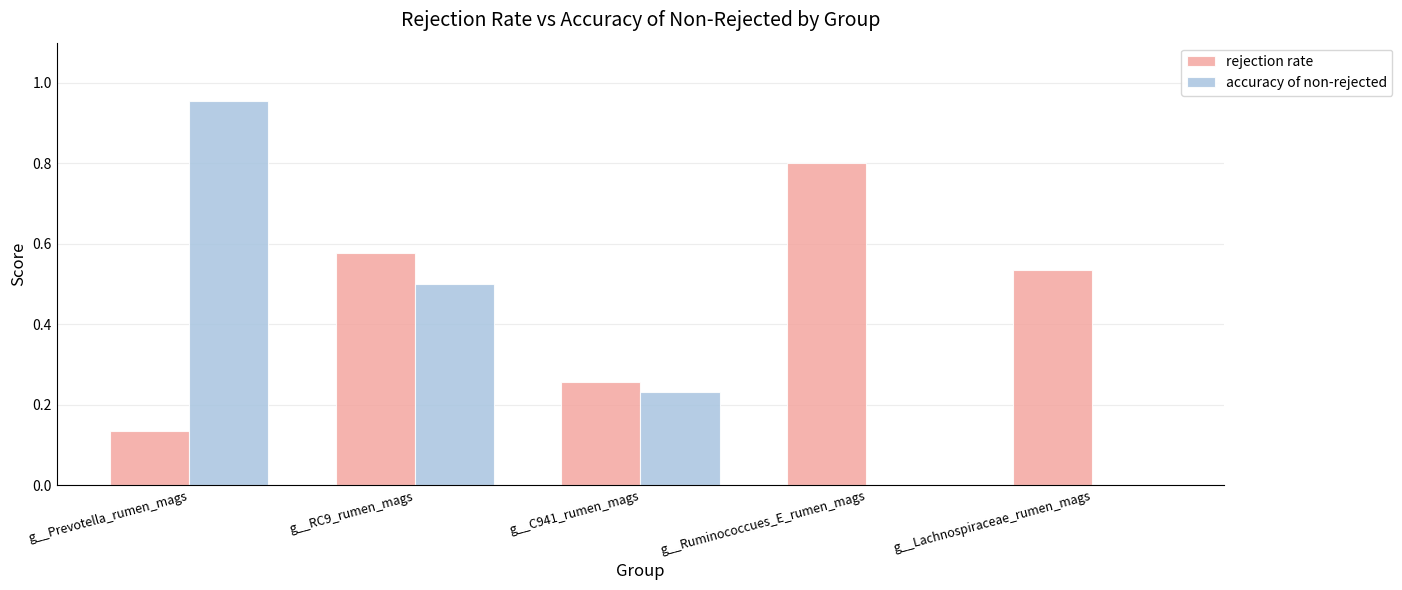

Count the rejection rate values in the range 0 to 1.

5